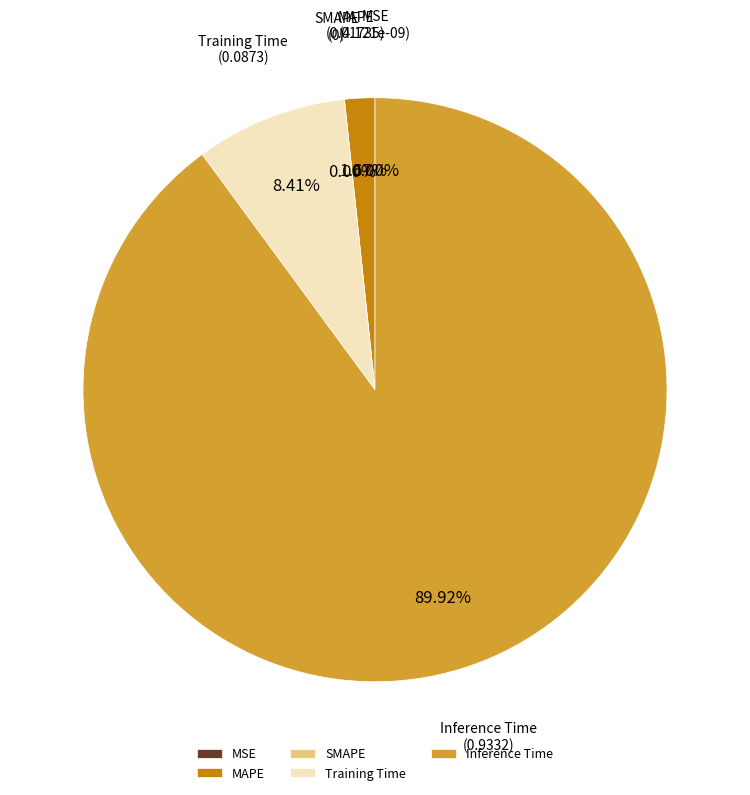

Count the number of slices in the pie.

5